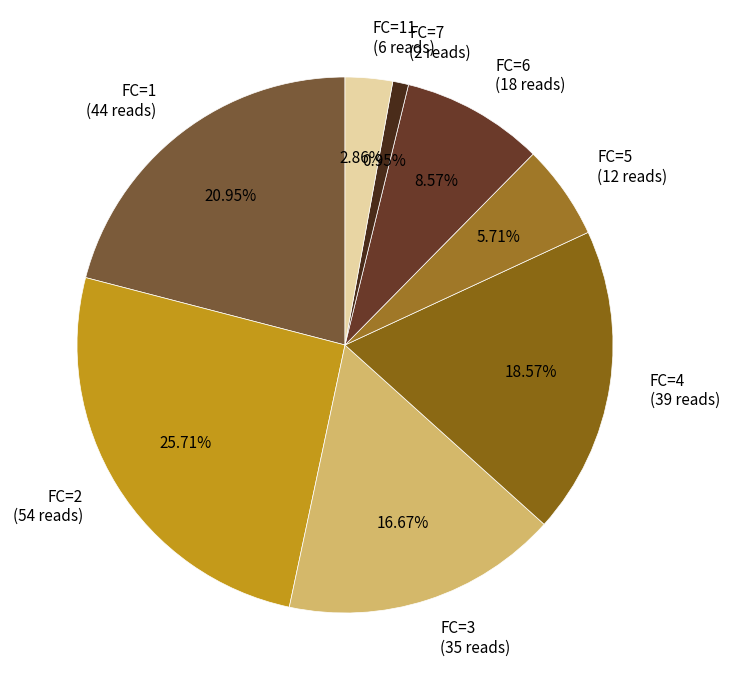

To the nearest percent, what is the average slice percentage?

12%